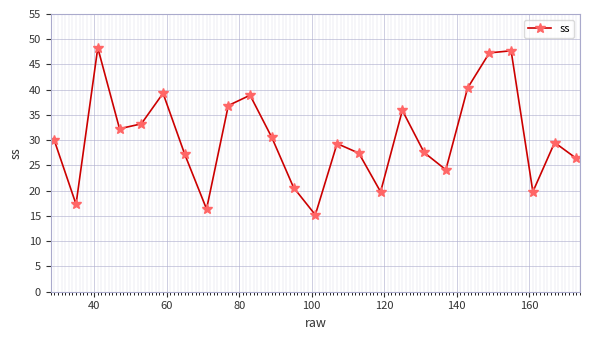

Does the chart display data point markers on the line(s)?

Yes